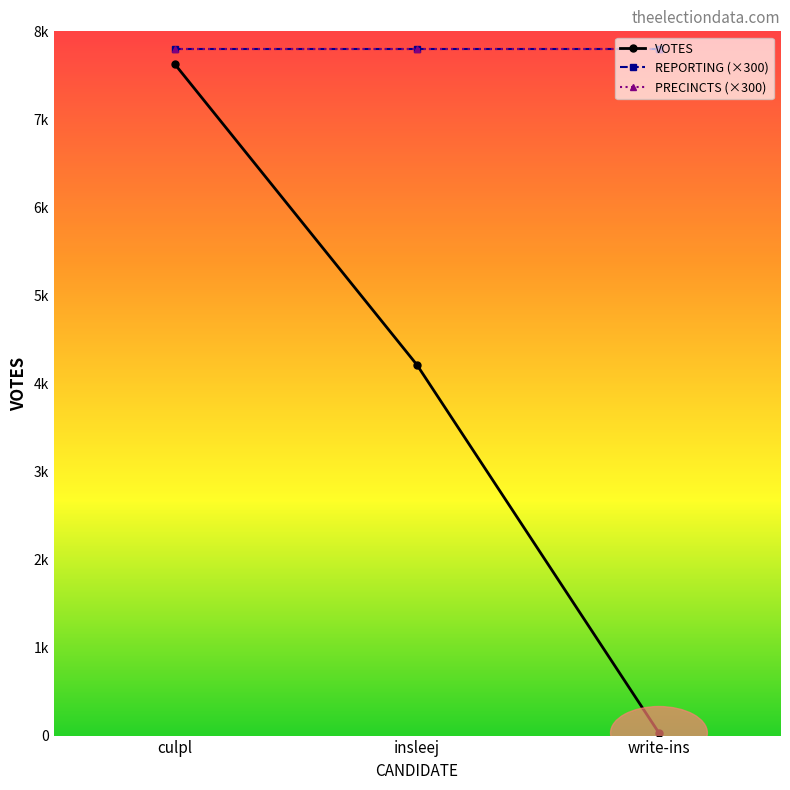

At which category is the sum across all series the highest?

culpl